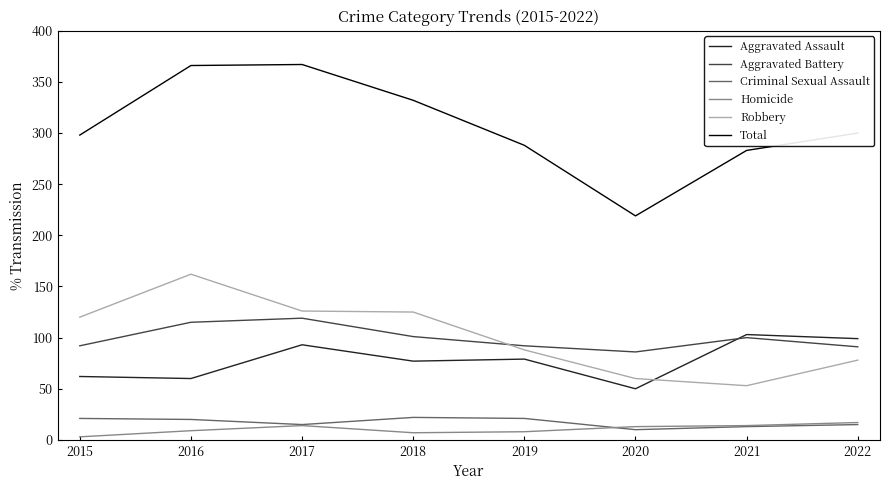

What is the highest value of the Total series?

367